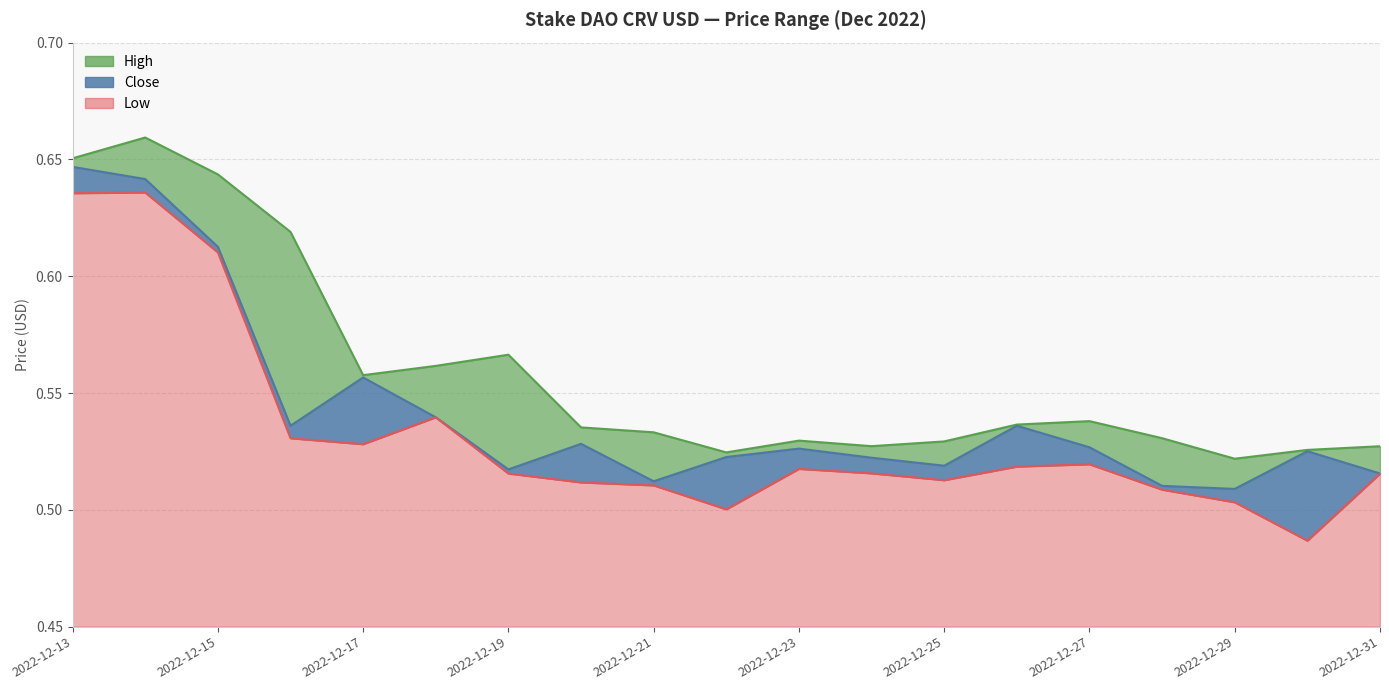

At 2022-12-15, list the series in order from largest to smallest.

High line, Close line, Low line